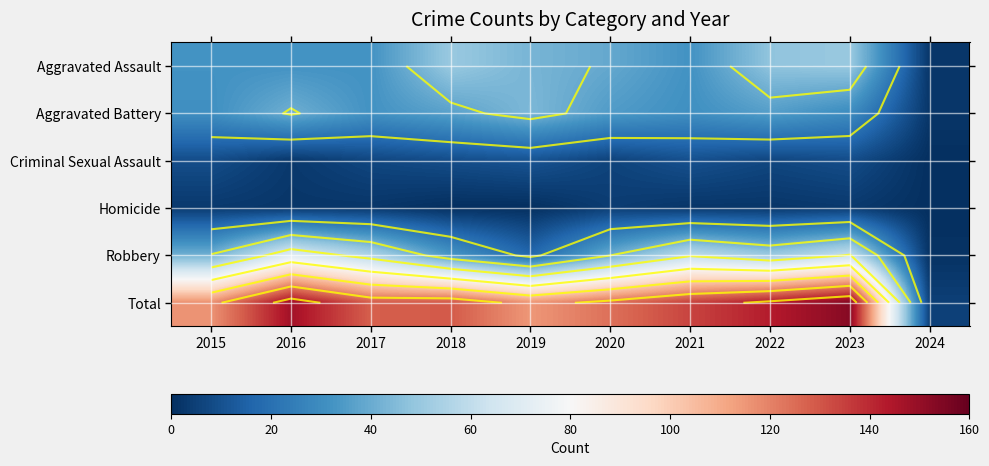

At how many categories does at least one series exceed 18?

9